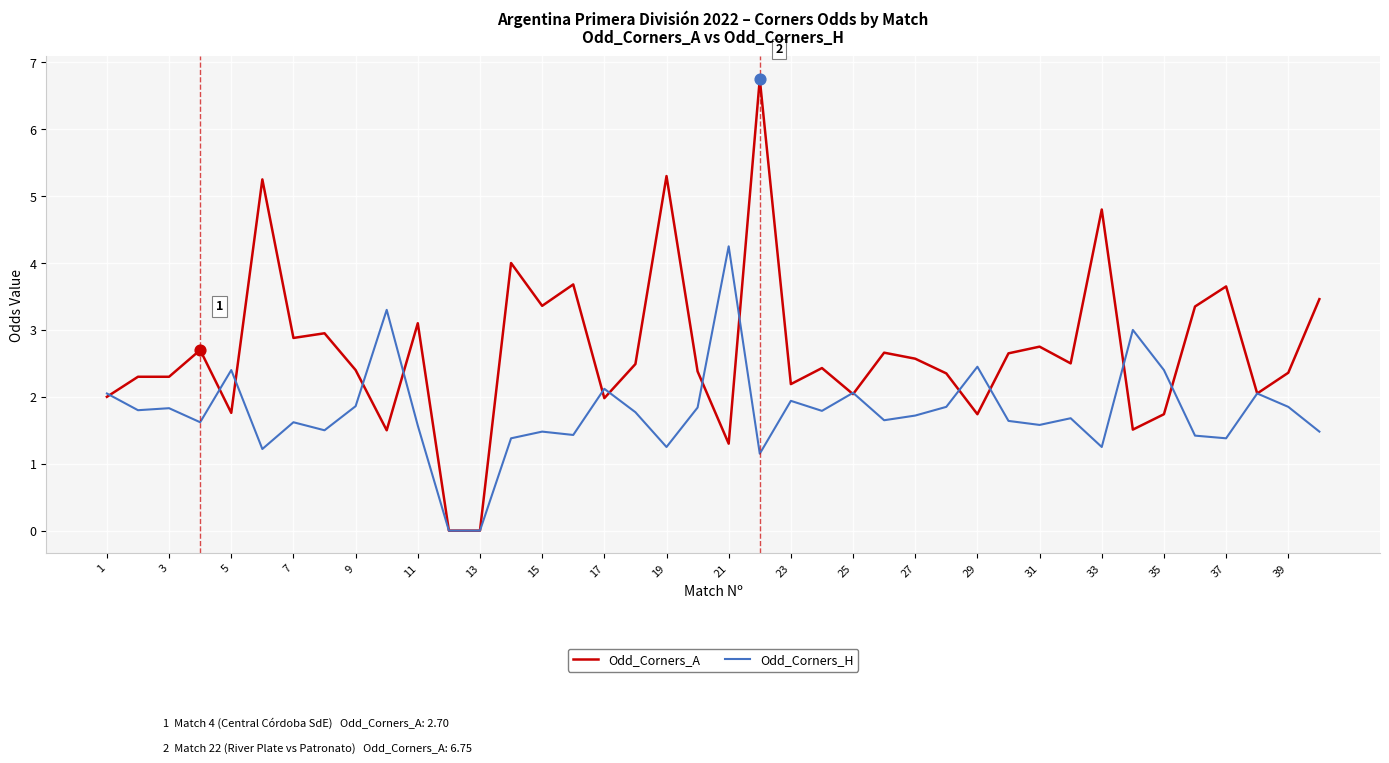

Which series has the largest total across all categories?

Odd_Corners_A